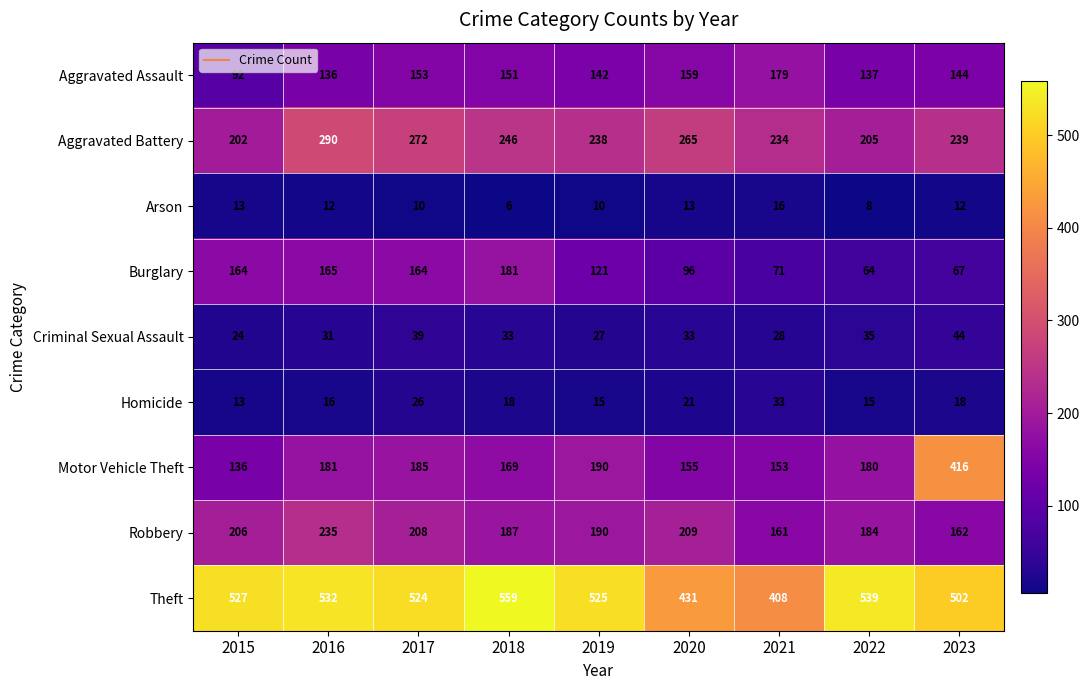

What is the spread (max minus min) of values at 2015?

514